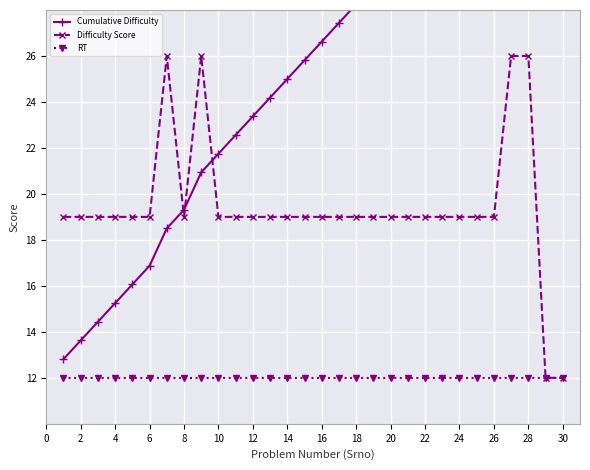

True or false: Difficulty Score and RT cross at least once.

False